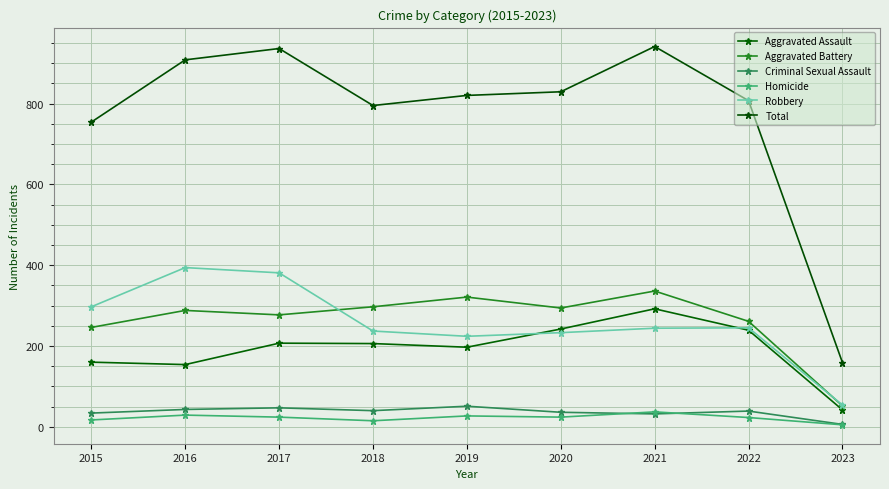

Where does the Robbery series first go above 244?

2015